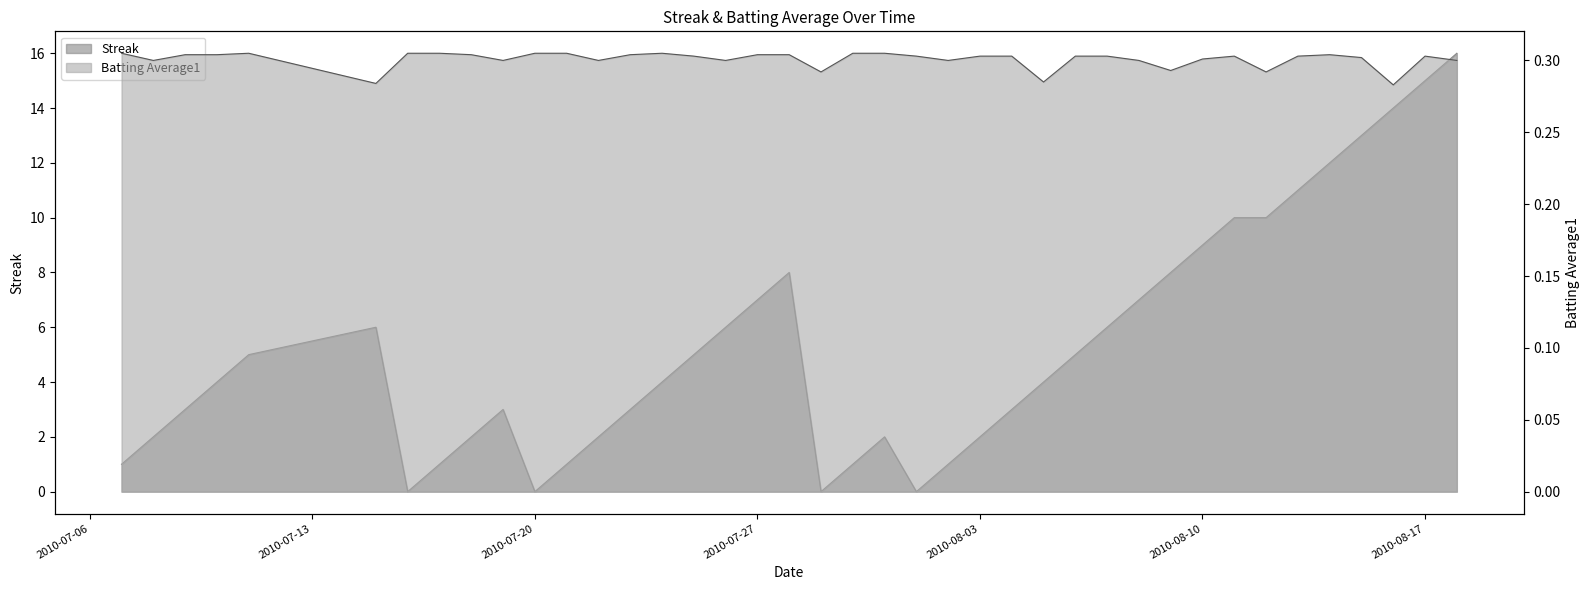

Between which two adjacent categories do Batting Average1 and Streak first intersect?

2010-07-15 and 2010-07-16